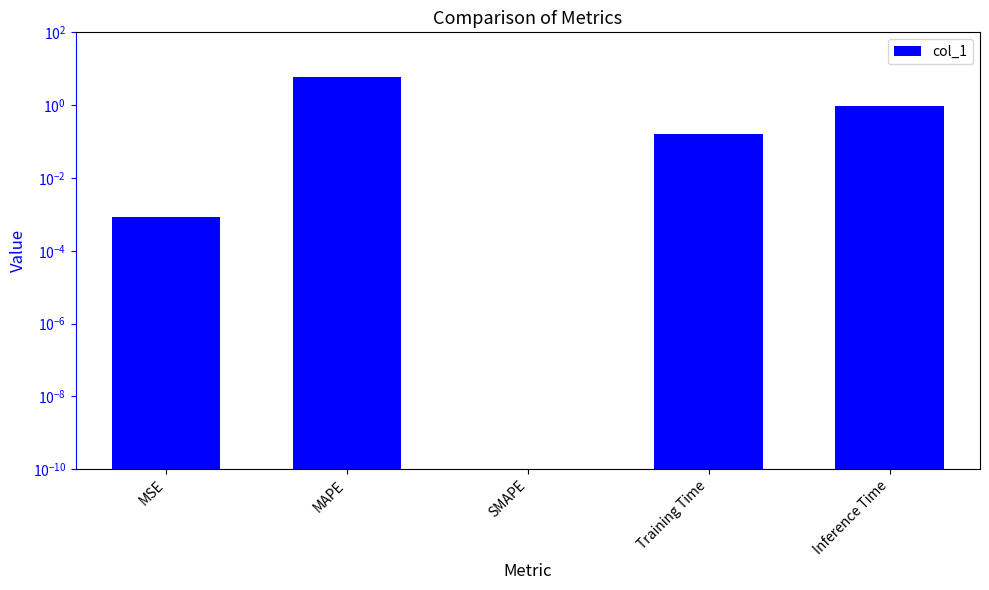

Rank the categories by value from lowest to highest.

SMAPE, MSE, Training Time, Inference Time, MAPE